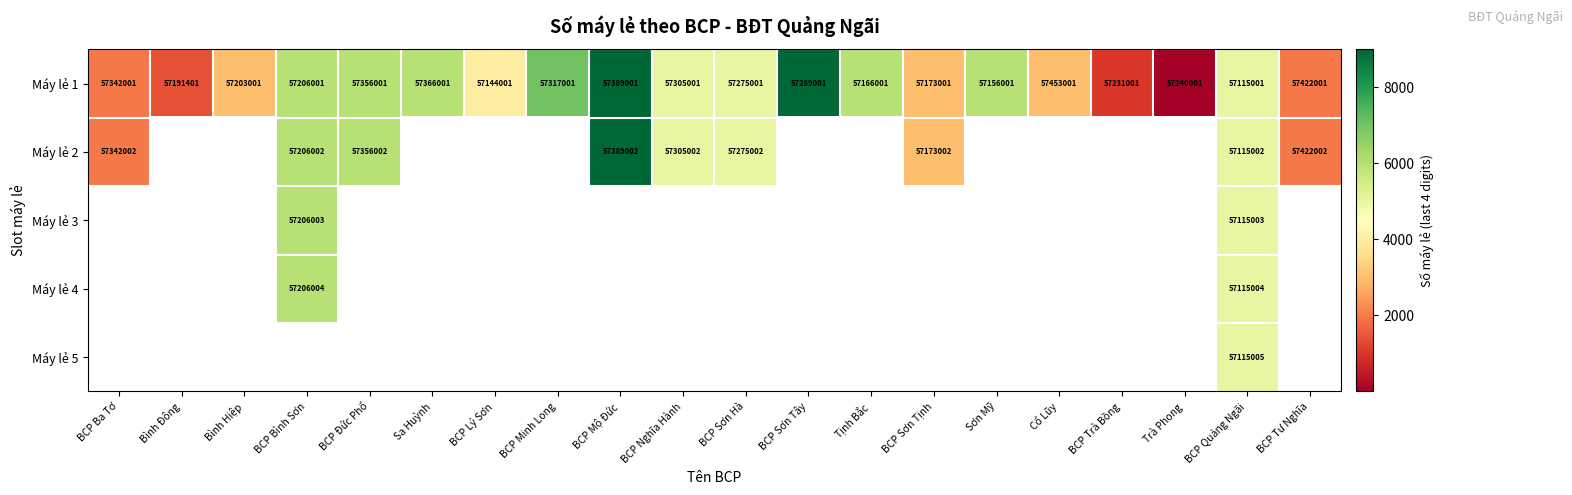

What is the difference between the highest and lowest values at BCP Tư Nghĩa?

1.0